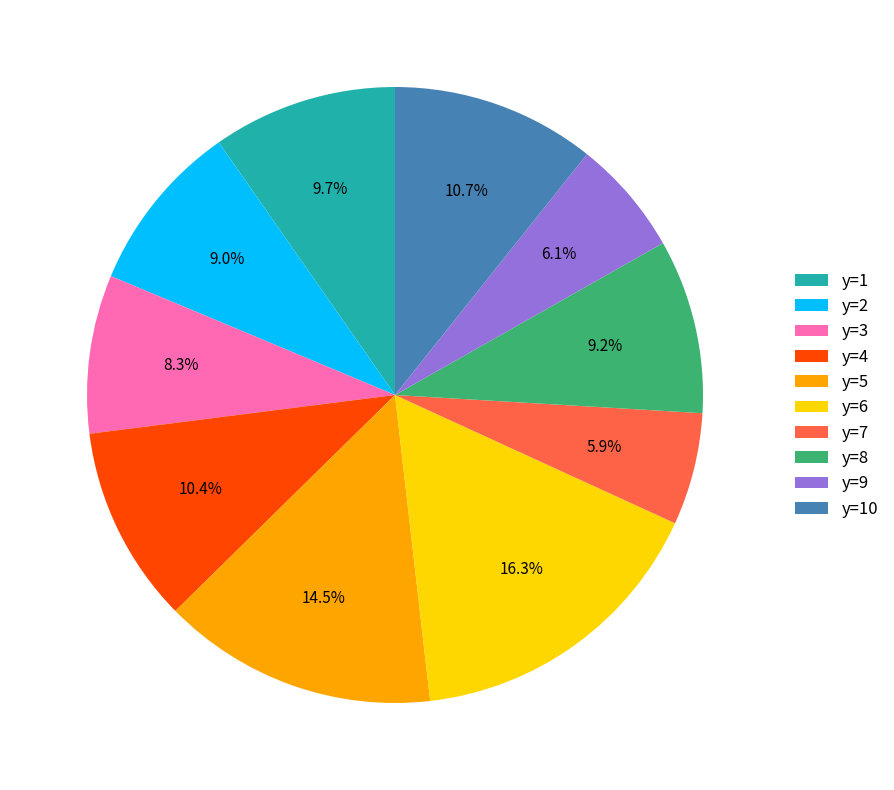

Do y=7 and y=6 together represent more than half of the pie?

No